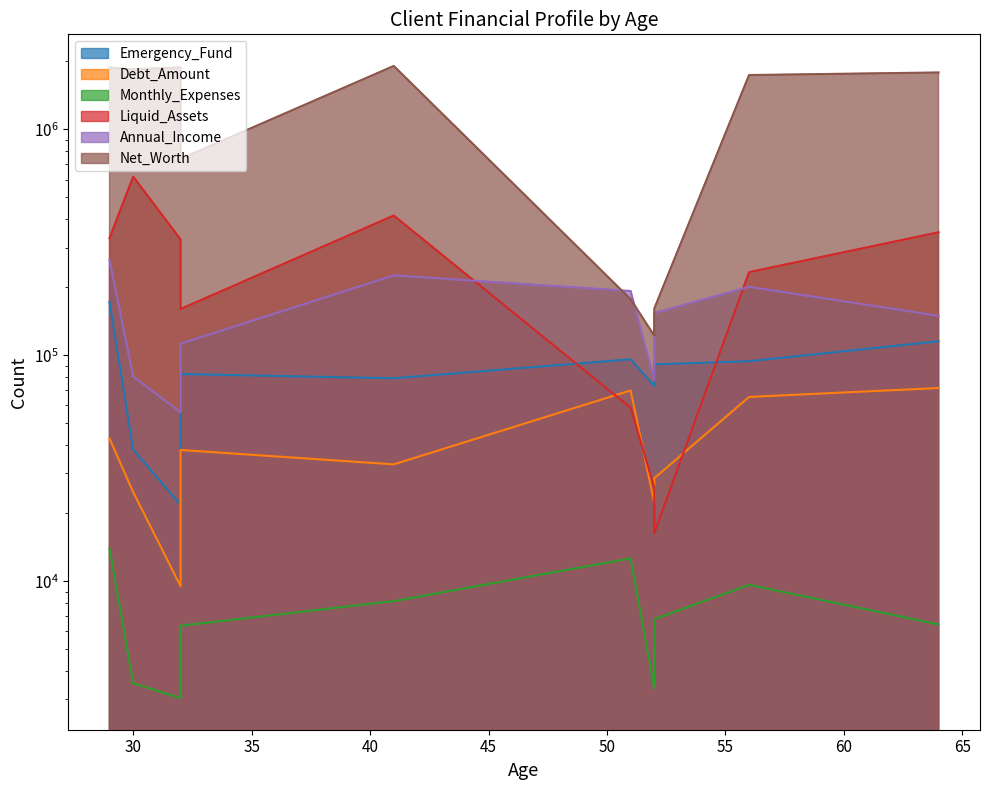

What is the total value across all series at 56?

2343528.8